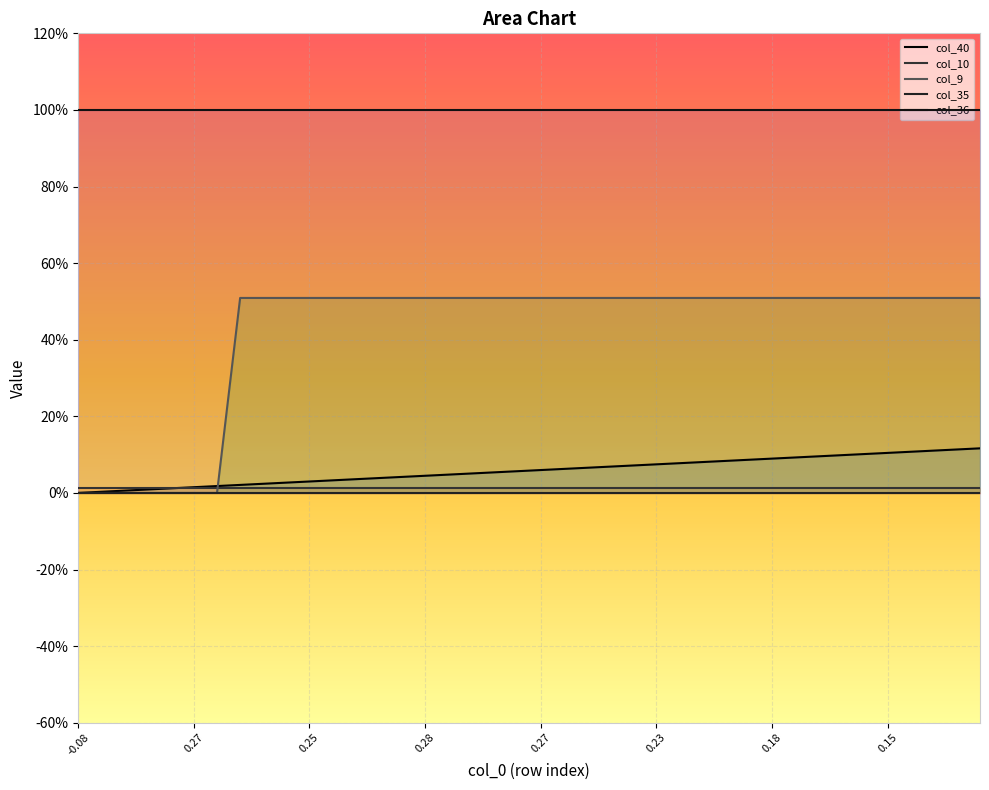

What is the greatest value displayed?

1.0